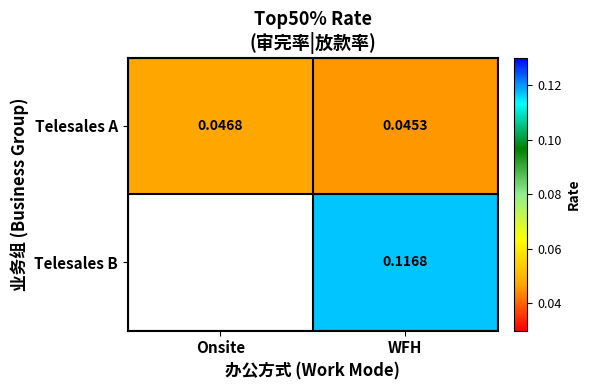

Is the value of Telesales A at Onsite greater than the value of Telesales B at WFH?

No